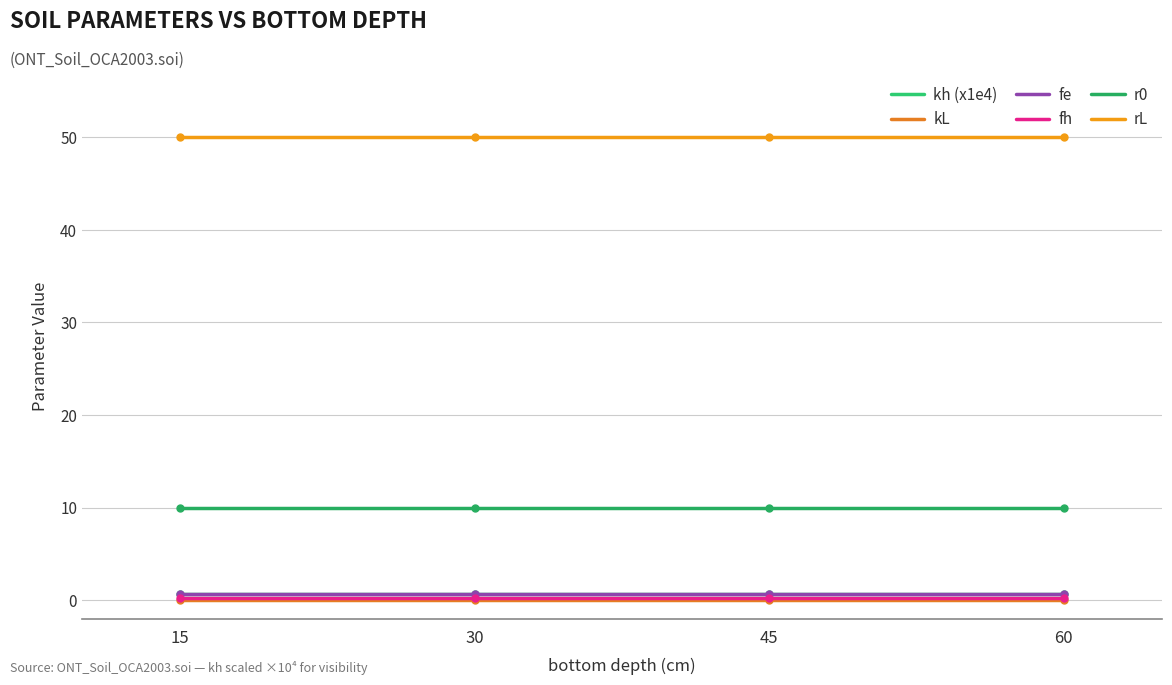

What is the maximum value shown in the chart?

50.0